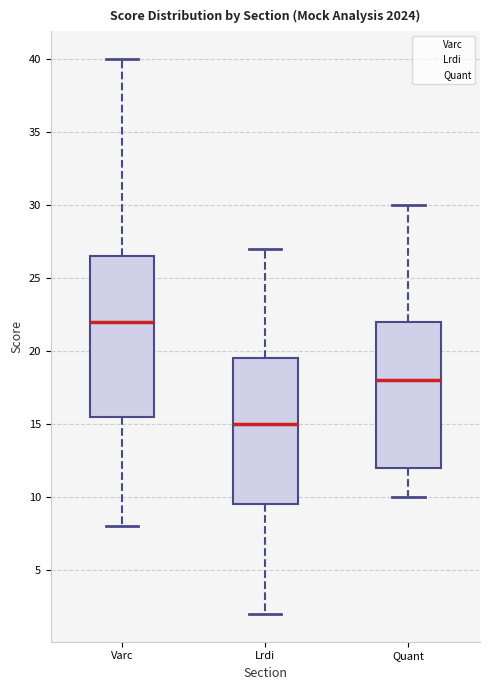

Where does the upper whisker of the box for Lrdi end on the y-axis? The values are not printed on the chart, so give them approximately, as read against the axis.

27.0